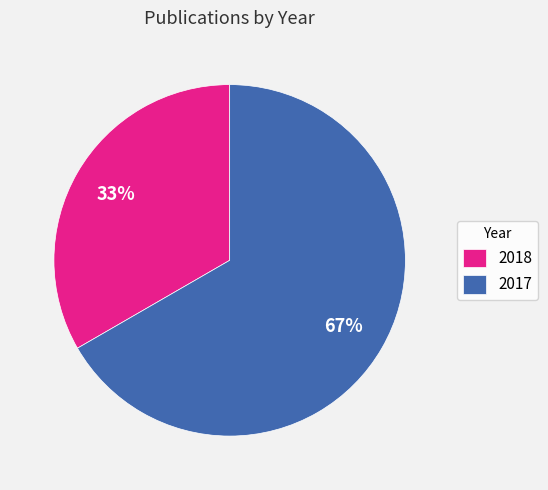

What percentage is the 2018 slice, to the nearest percent?

33%